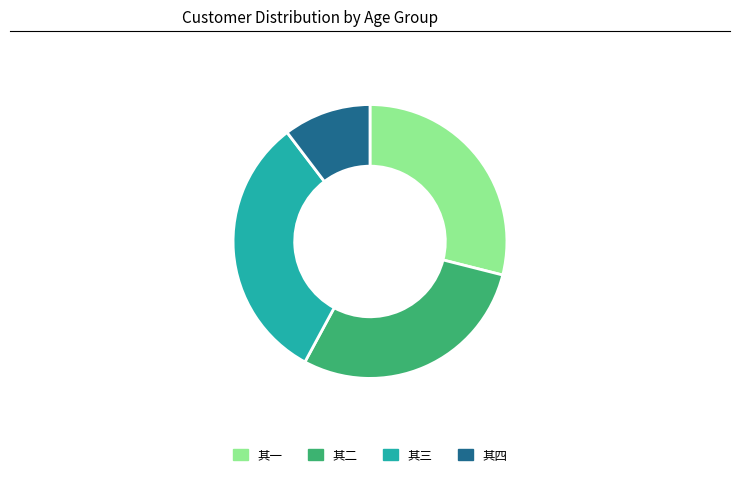

Count the number of slices in the pie.

4